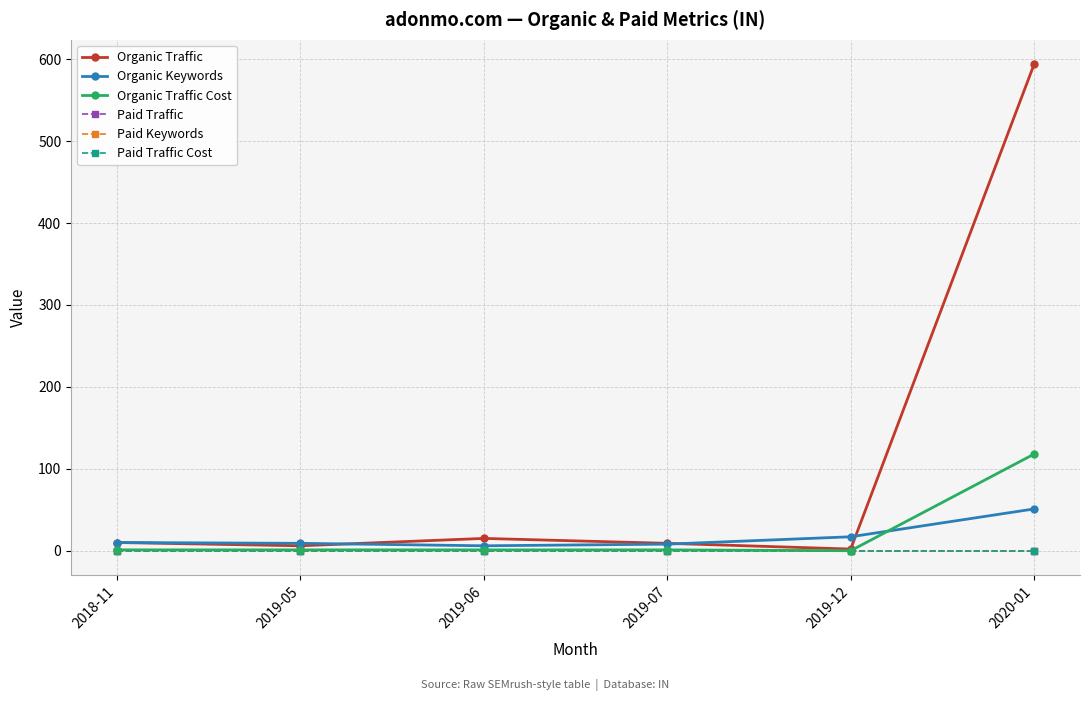

Is this an area chart (filled region under the line)?

No